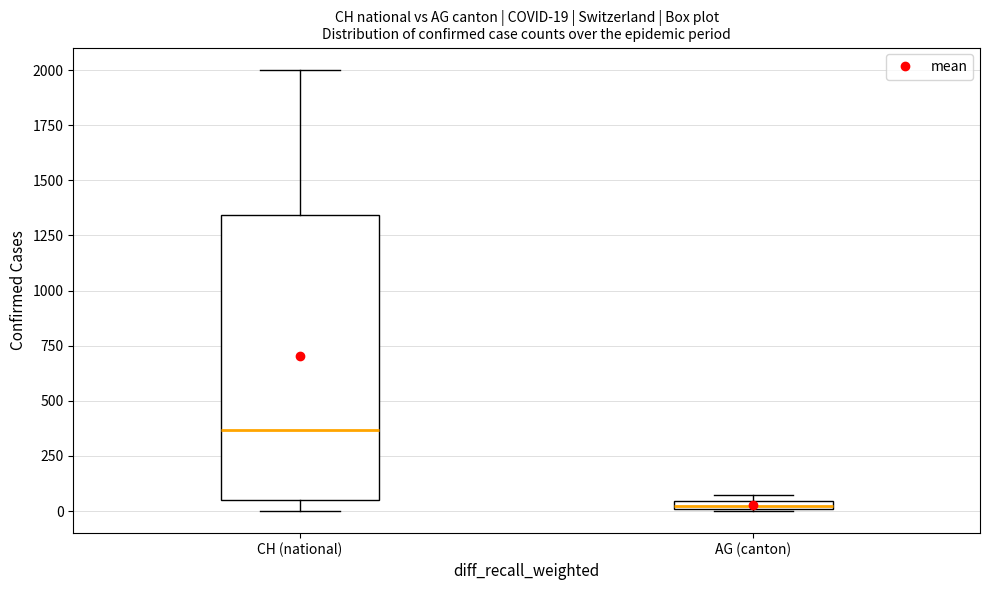

Which box has the highest median line?

CH (national)